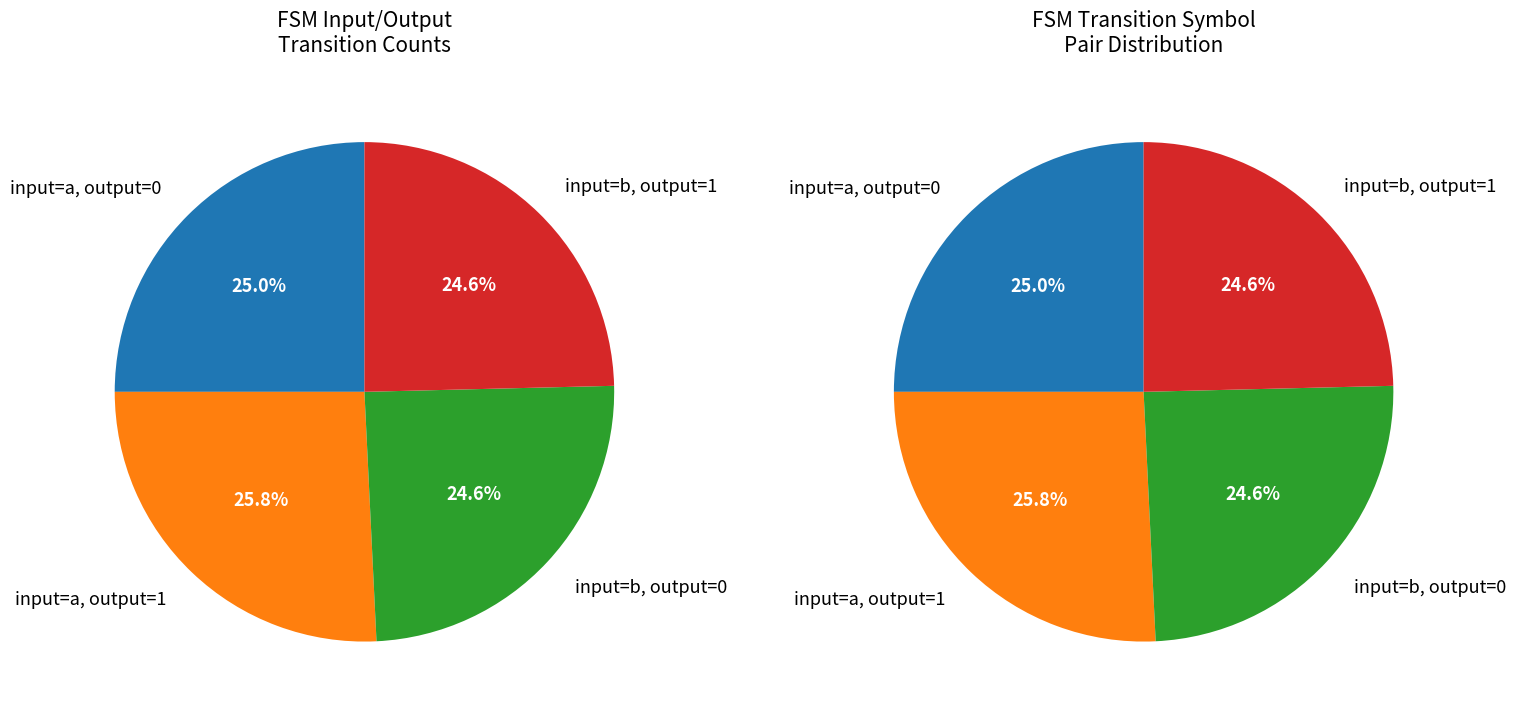

How many segments does this pie chart have?

4